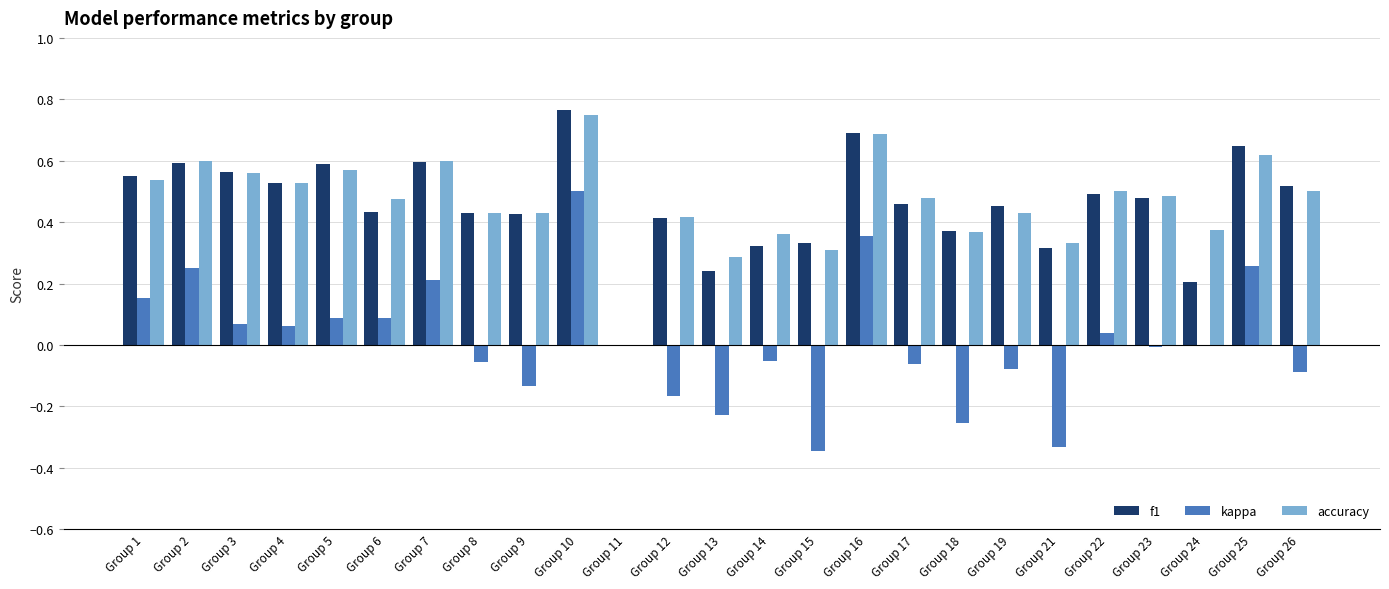

Is it true that f1 equals 0.4 at Group 18?

True